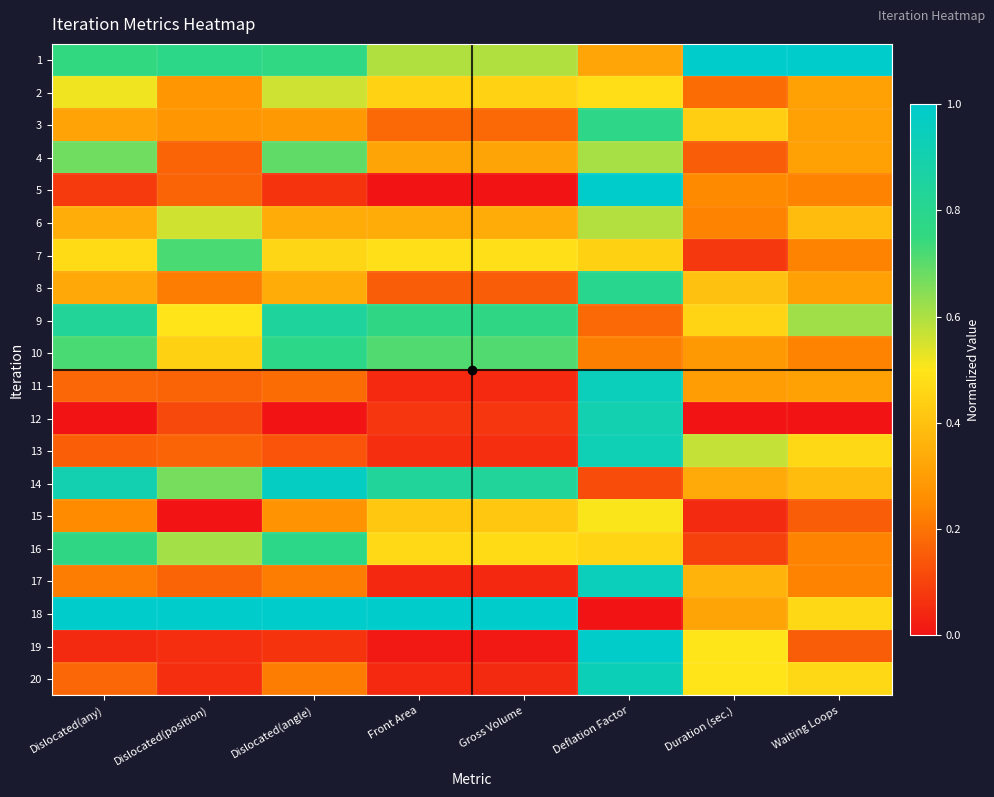

Which category has the lowest value across all series?

Front Area